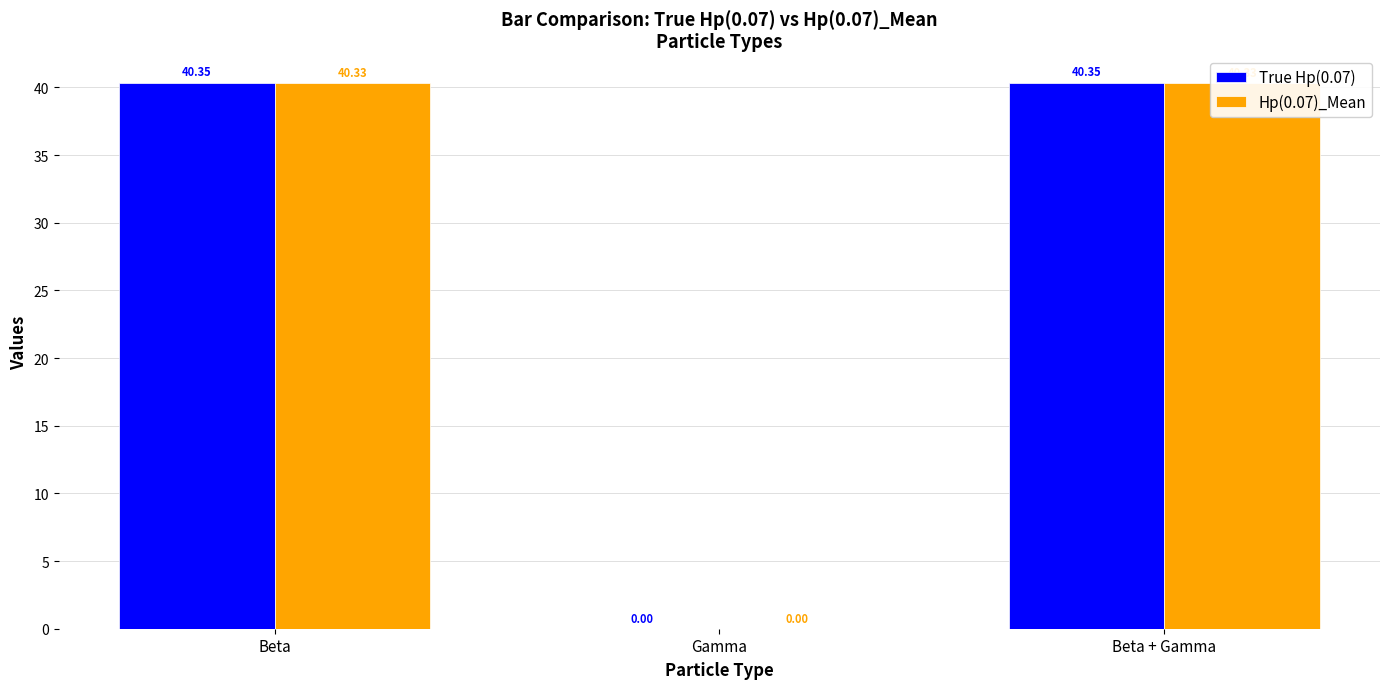

The True Hp(0.07) series shows 40.4 at Beta + Gamma. True or false?

True